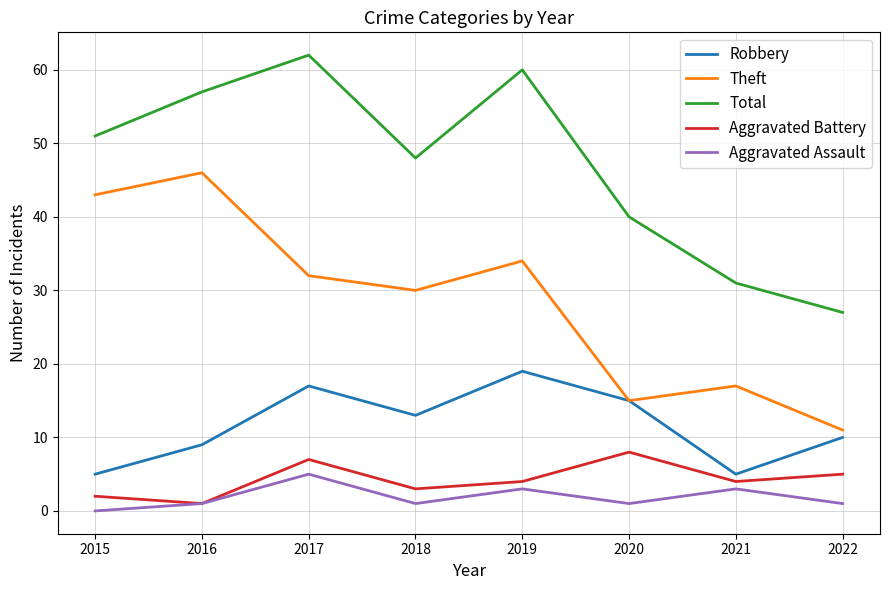

Does the chart have visible grid lines?

Yes